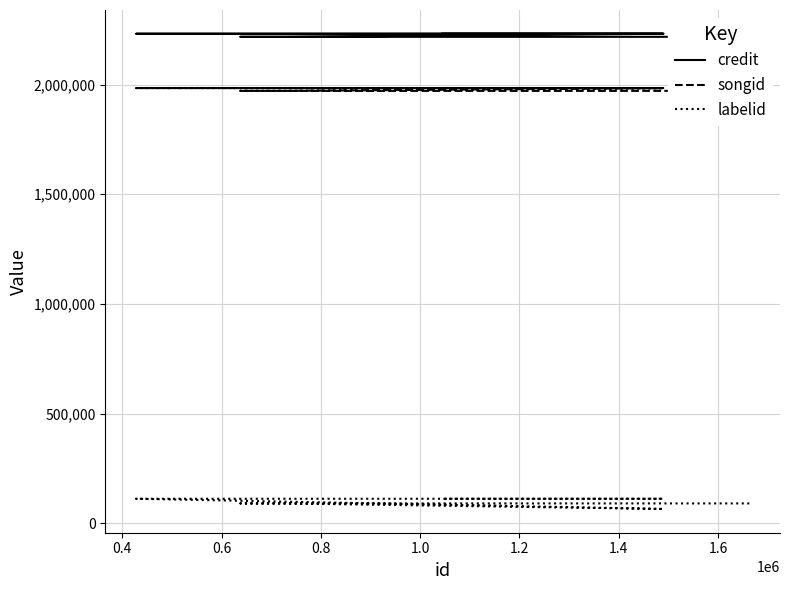

True or false: credit has a value of 784880 at 0.6.

False